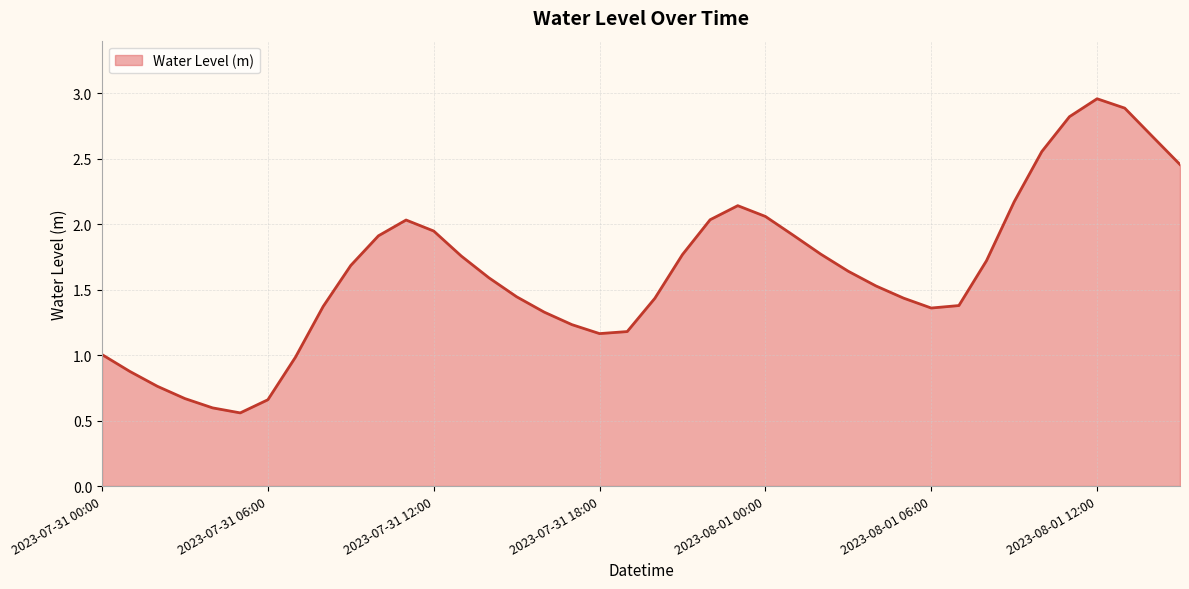

What is the difference between the maximum and minimum values?

2.4